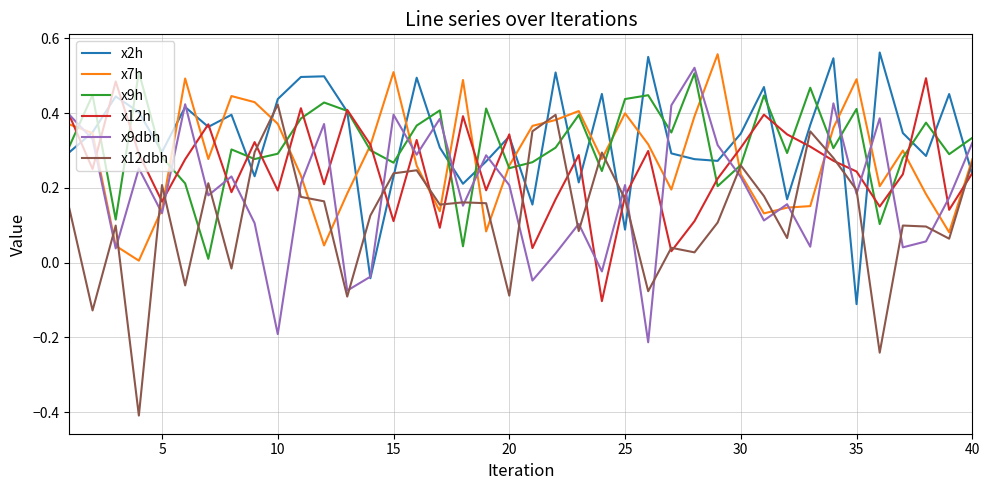

What are all the series names shown in the legend?

x2h, x7h, x9h, x12h, x9dbh, x12dbh